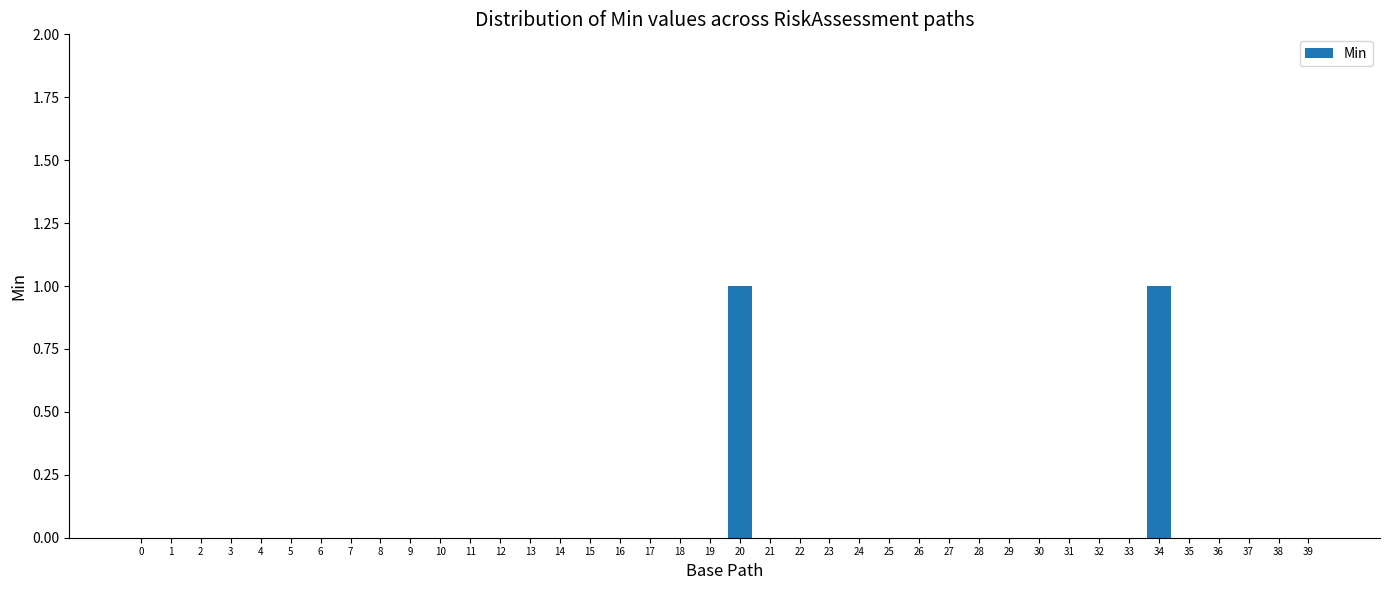

The chart shows a value of 0 at 31. True or false?

True